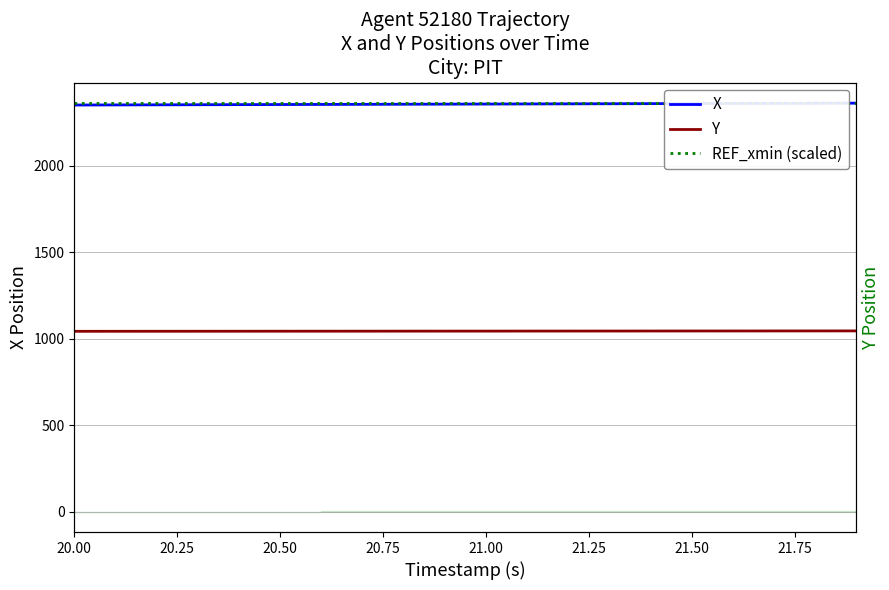

Rank the series by their maximum value, from highest to lowest.

X, REF_xmin (scaled), Y